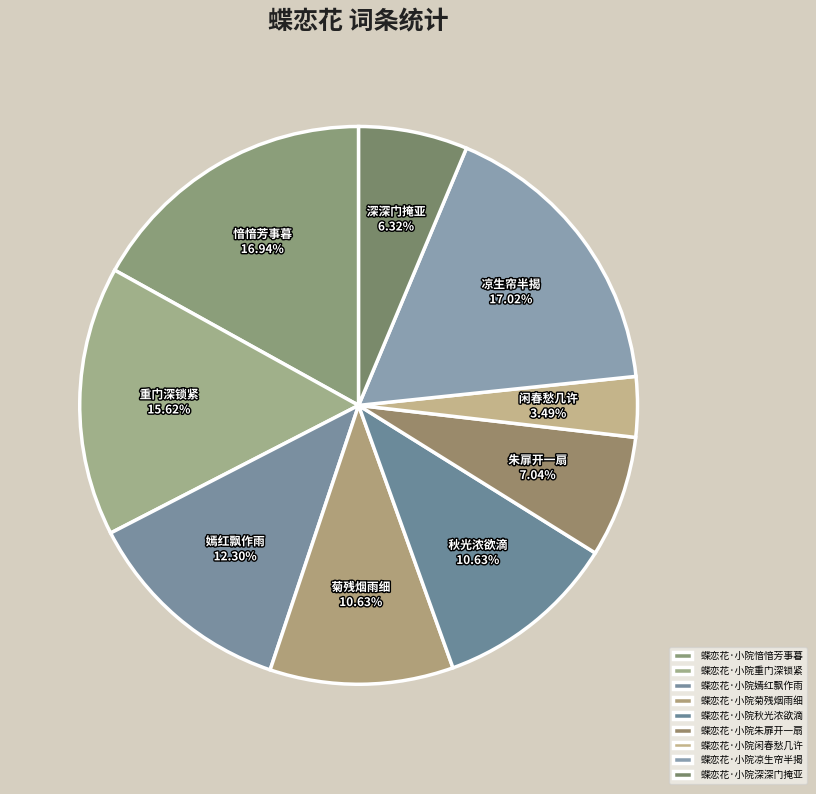

The 蝶恋花·小院愔愔芳事暮 slice represents 25% of the pie. True or false?

False